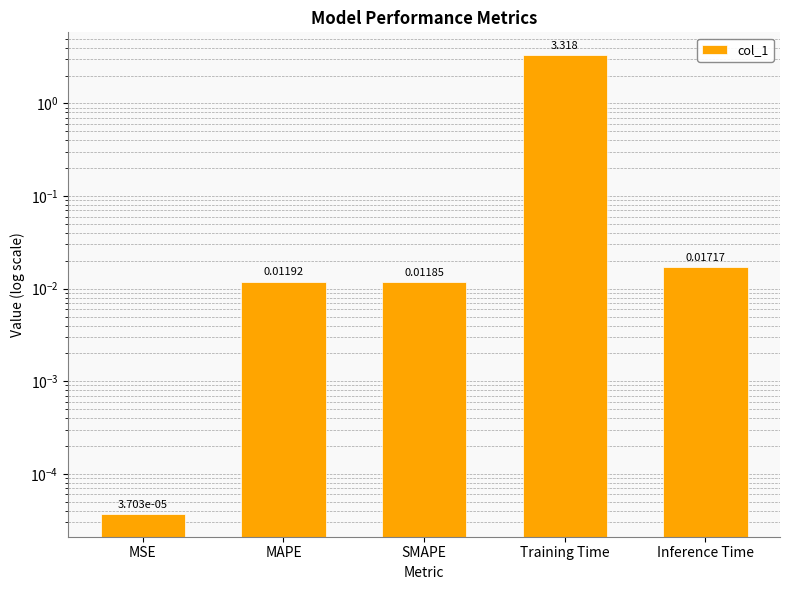

What is the sum of all values?

3.4